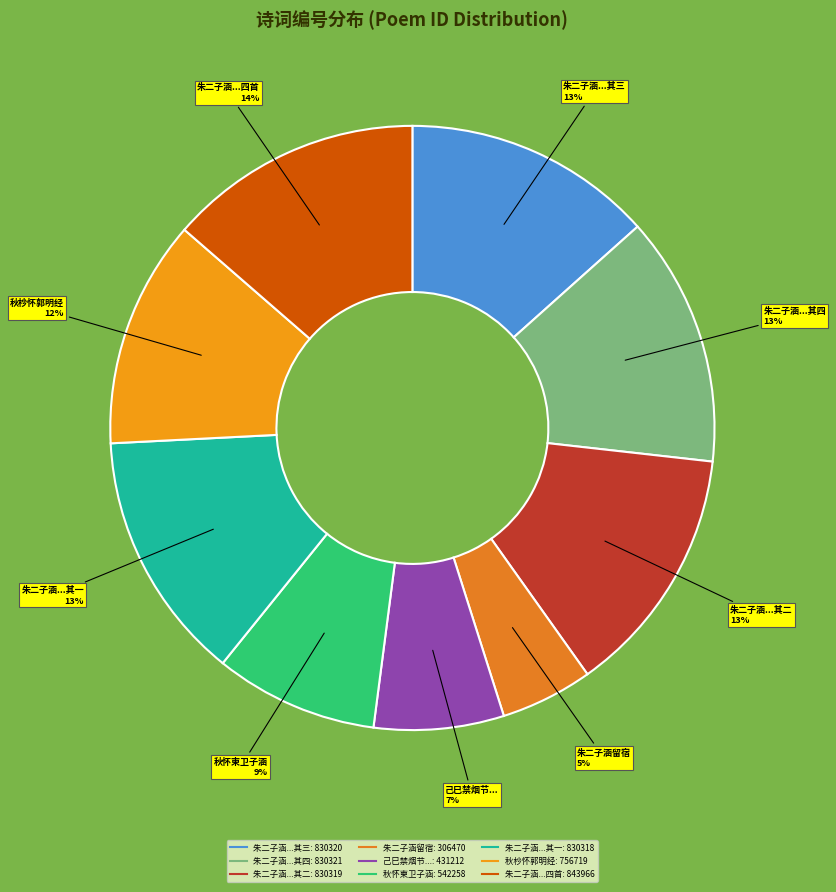

To the nearest percent, what is the difference between the largest and smallest slice percentages?

9%